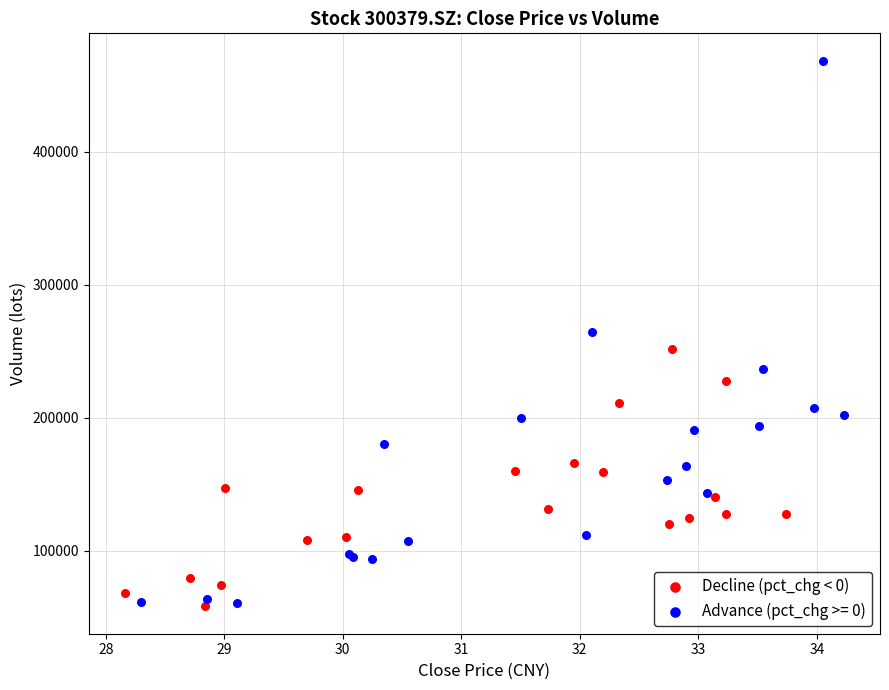

Which series has the widest spread of Y values?

Advance (pct_chg >= 0)